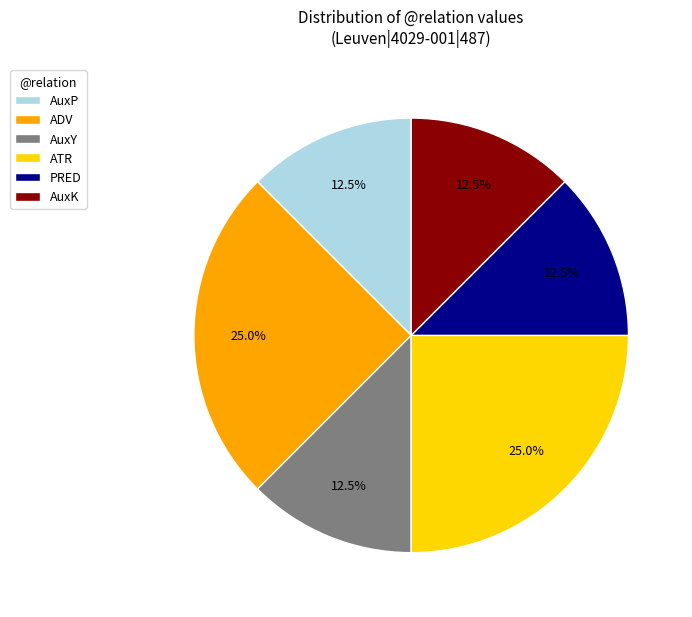

How many segments does this pie chart have?

6